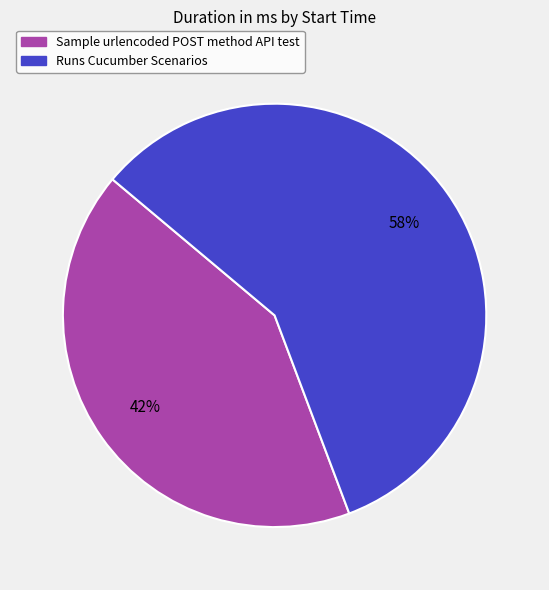

Combined, do Sample urlencoded POST method API test and Runs Cucumber Scenarios account for over 50%?

Yes